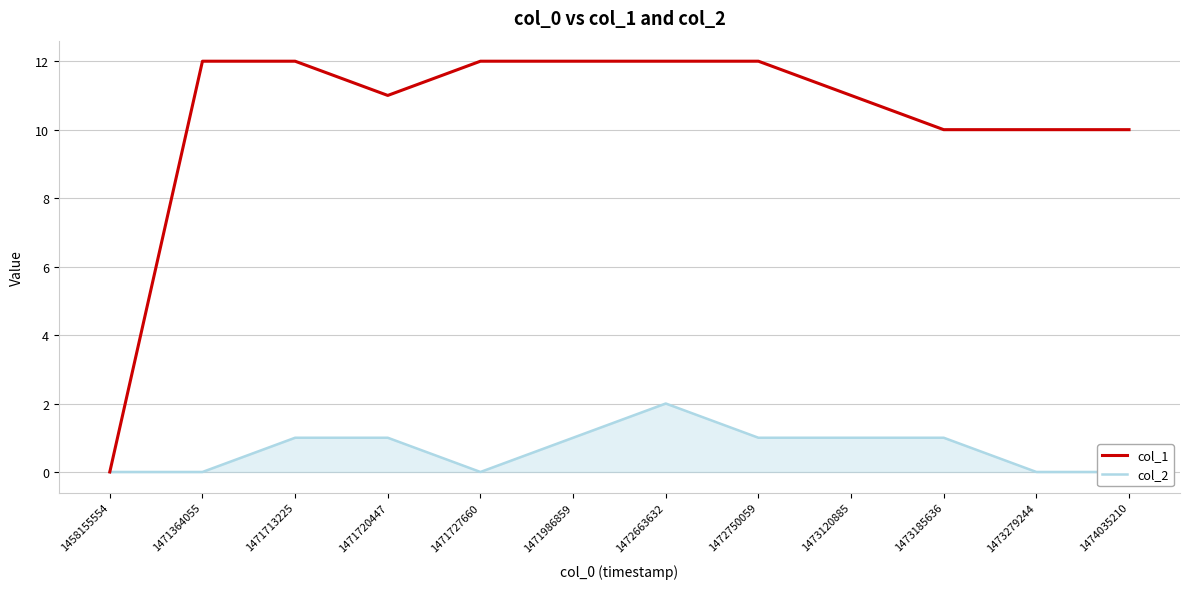

How many positive values does the col_2 series have?

7